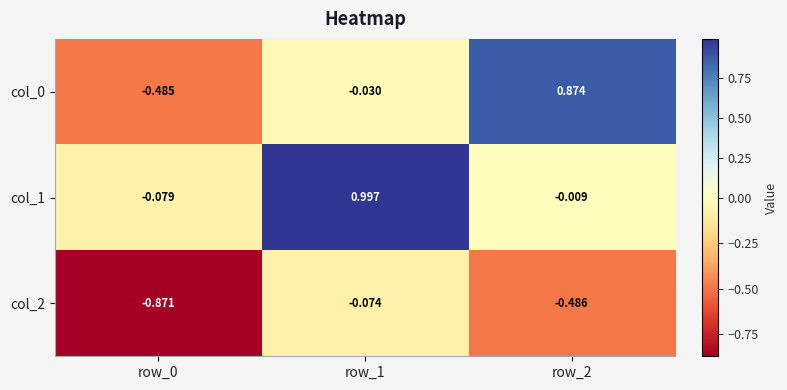

How many distinct data groups are displayed?

3